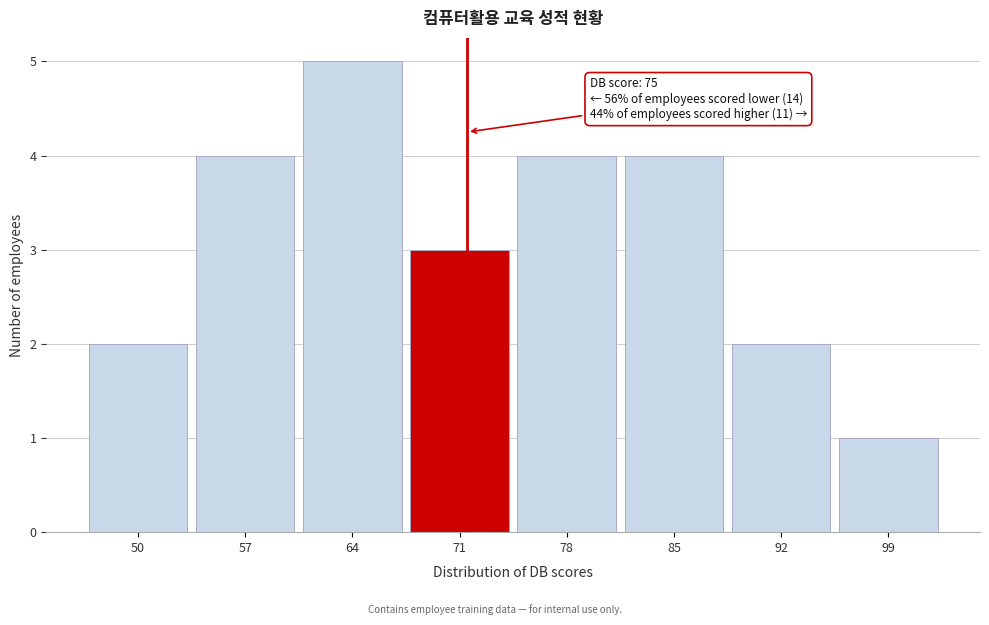

Reading left to right, transcribe all the data shown in this chart.

50=2	57=4	64=5	71=3	78=4	85=4	92=2	99=1